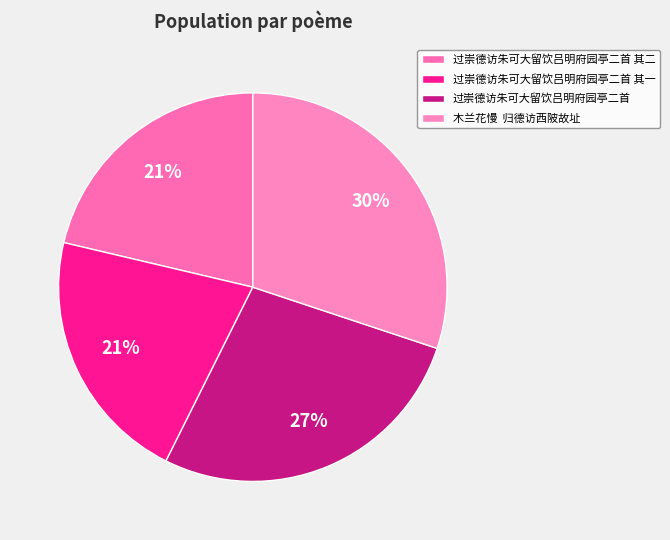

Which slice is the smallest?

过崇德访朱可大留饮吕明府园亭二首 其一